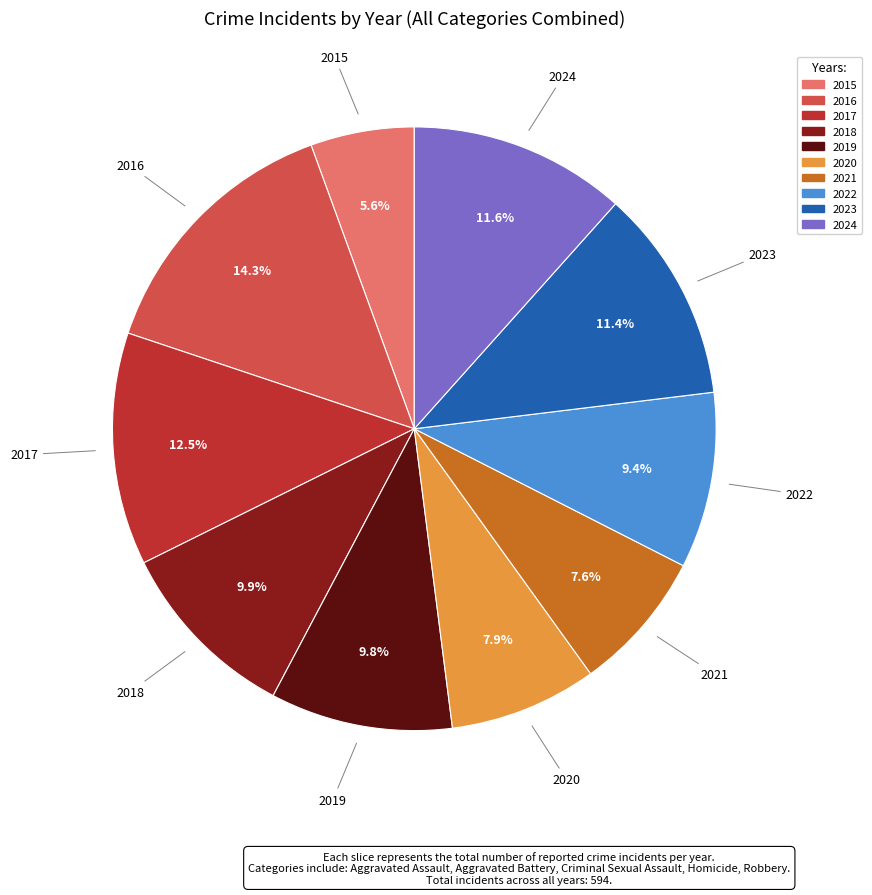

To the nearest percent, what percentage of the pie is 2021?

8%